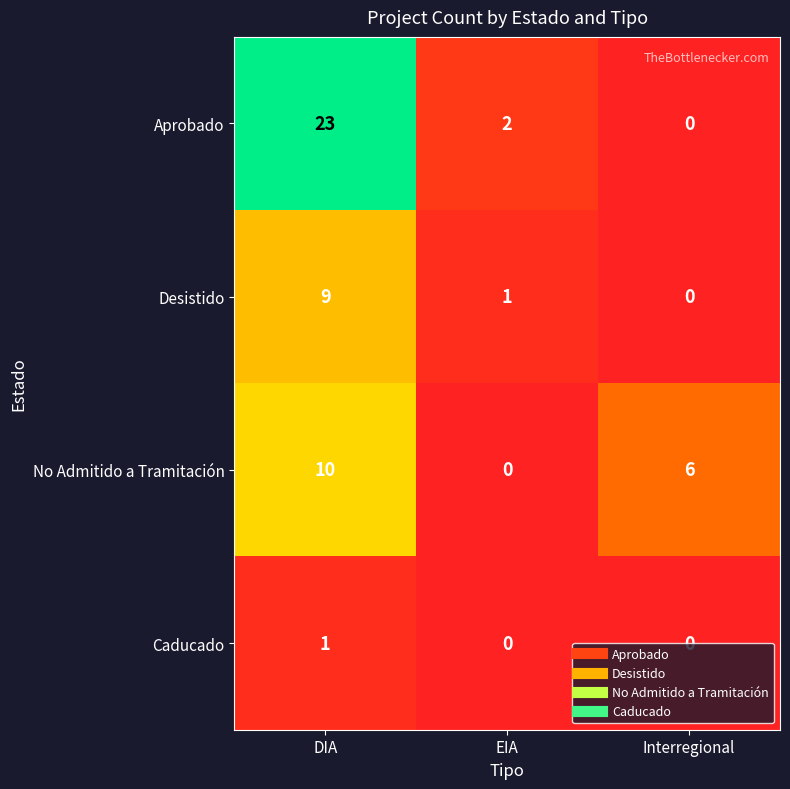

How many categories are shown in the chart?

3